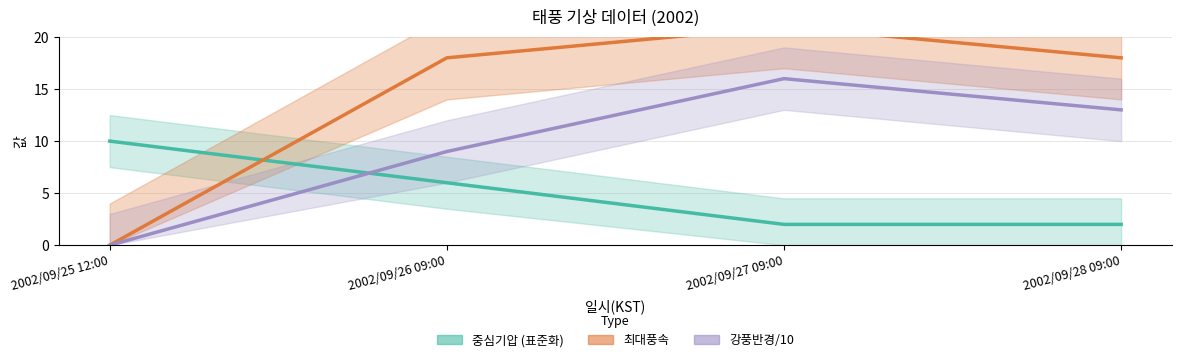

What is the value of the 최대풍속 point at the 3rd from the left?

21